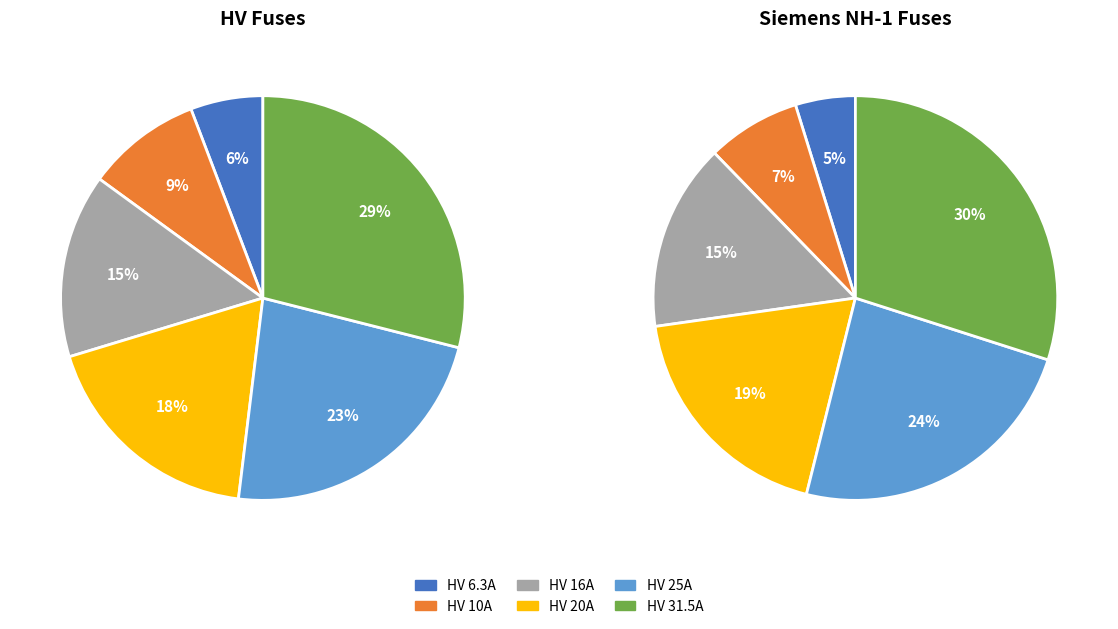

Is it true that 3 is 19% of the pie?

True